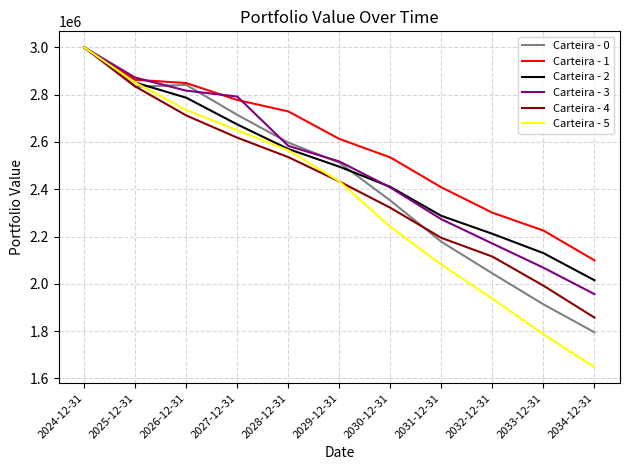

What are all the series names shown in the legend?

Carteira - 0, Carteira - 1, Carteira - 2, Carteira - 3, Carteira - 4, Carteira - 5